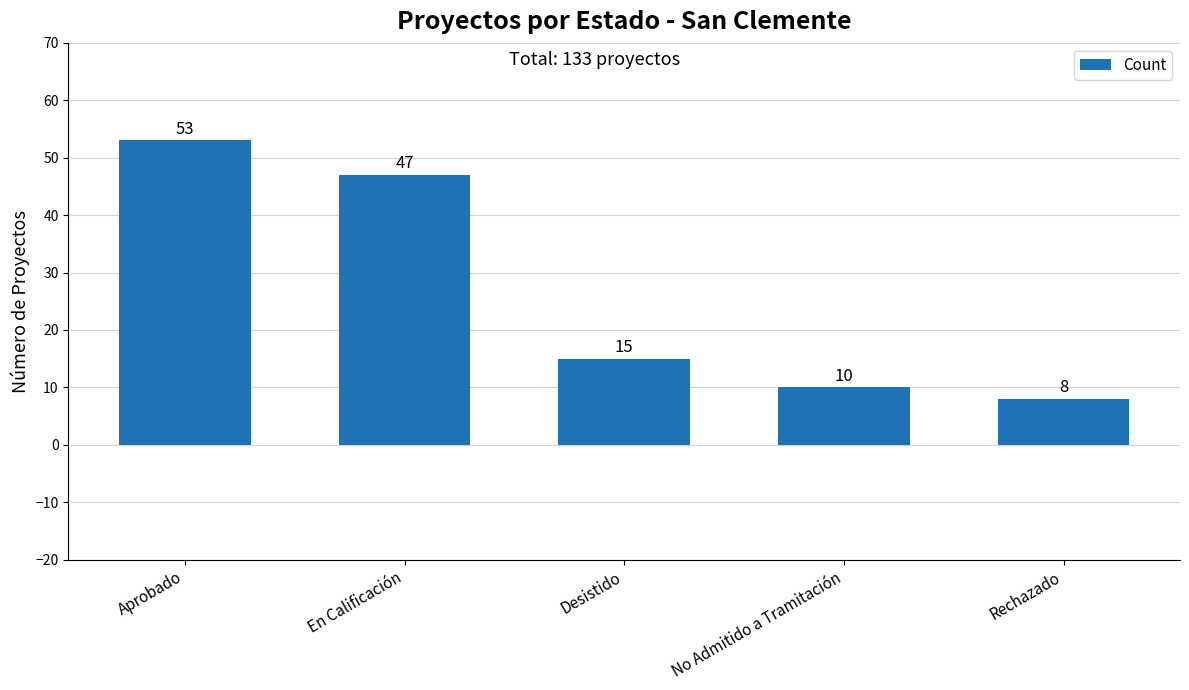

Reading right to left, list all the values displayed in this chart.

8	10	15	47	53